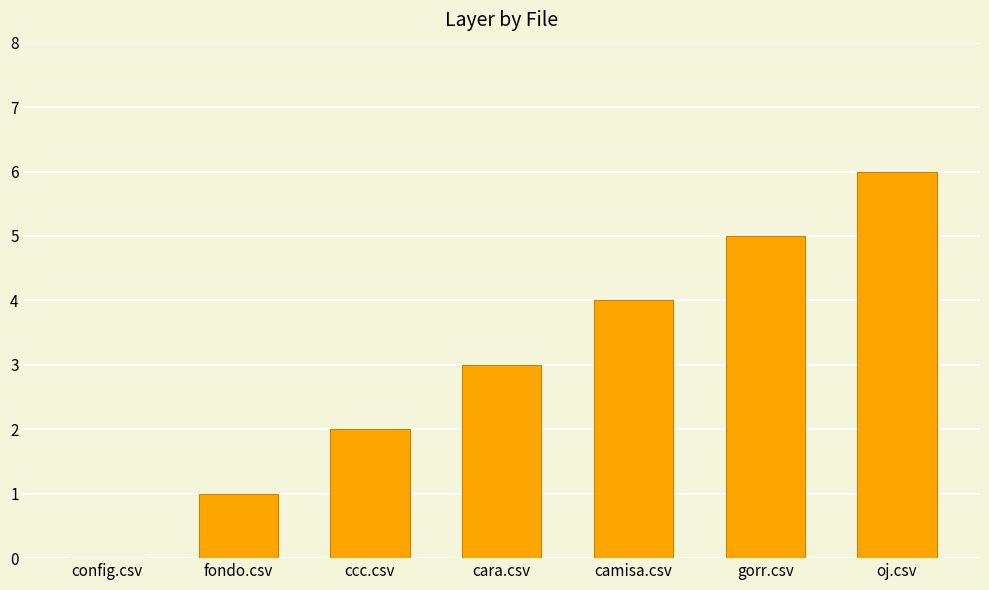

What is the greatest value displayed?

6